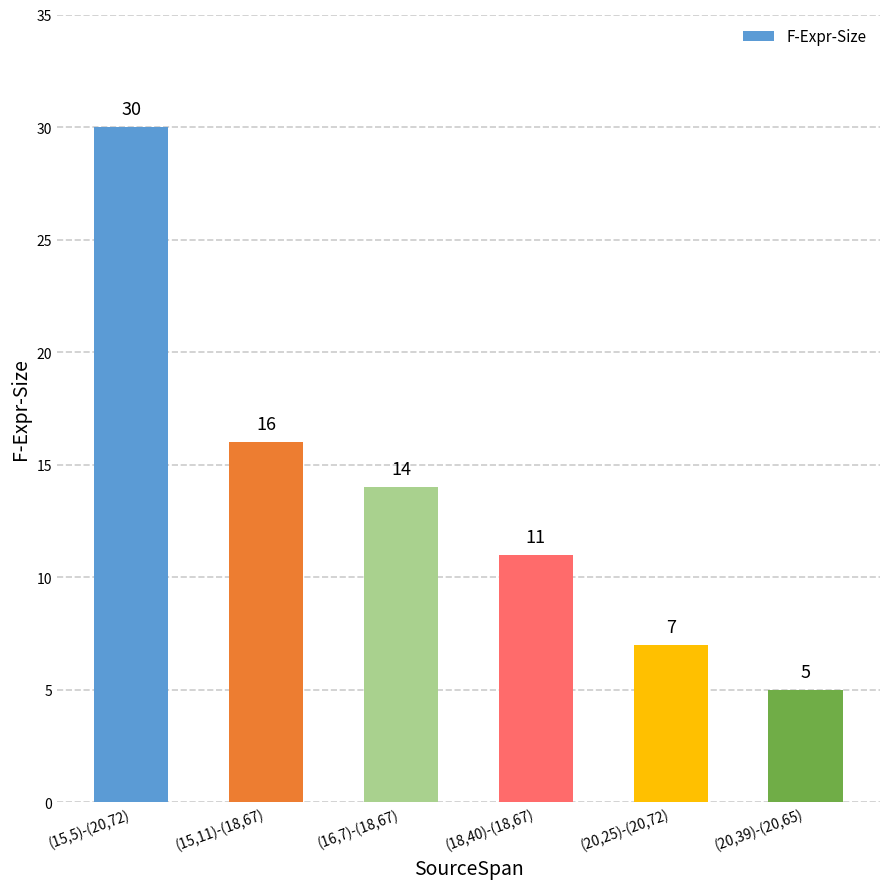

Does the chart contain any negative values?

No